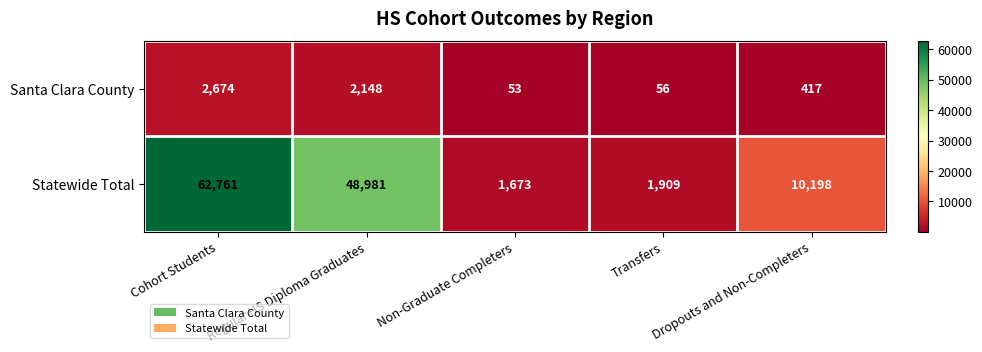

True or false: Statewide Total has a value of 62761 at Cohort Students.

True